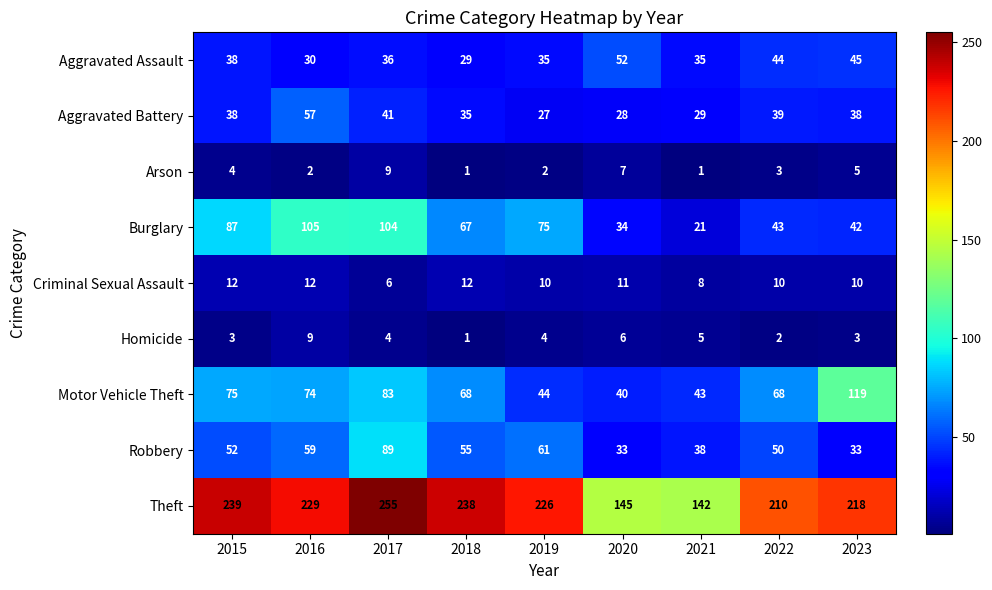

What is the difference between the highest and lowest values at 2021?

141